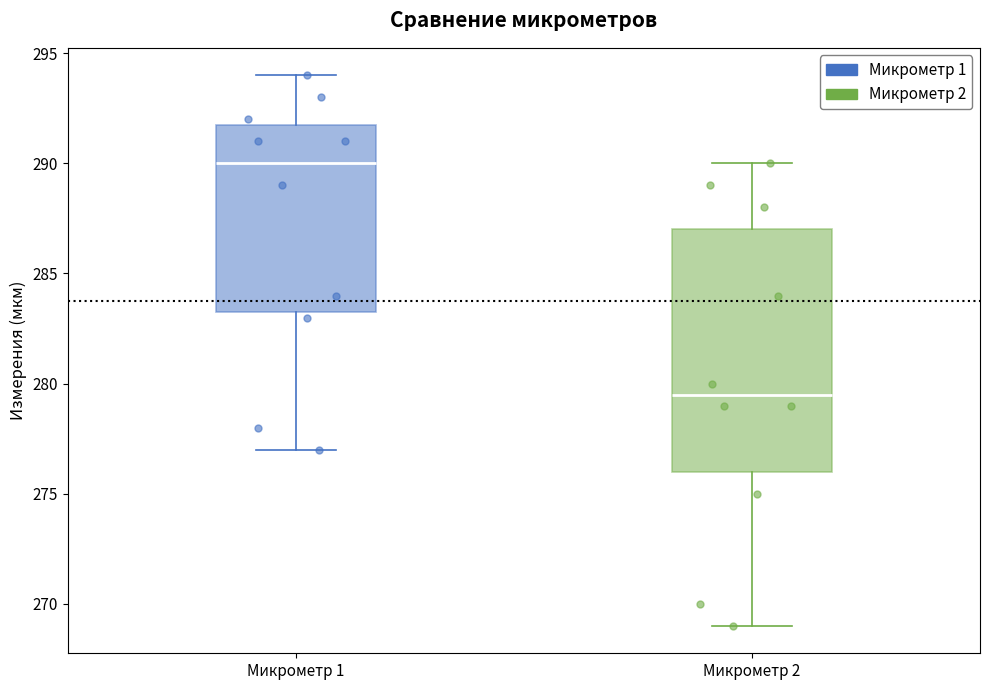

Comparing the boxes themselves (not the whiskers), which one is the tallest?

Микрометр 2